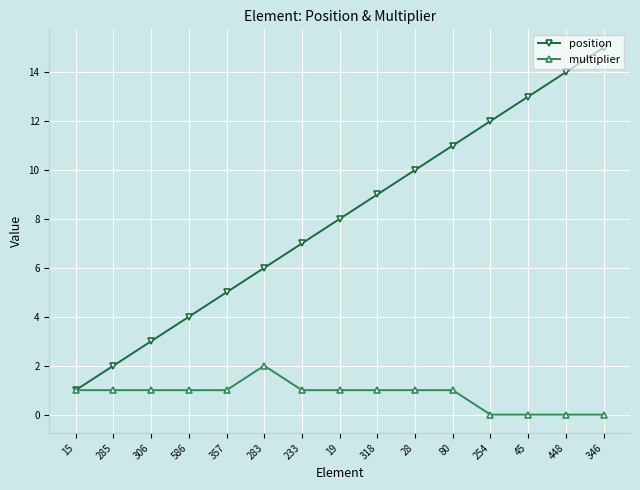

What is the difference between the second highest and second lowest values in the multiplier series?

1